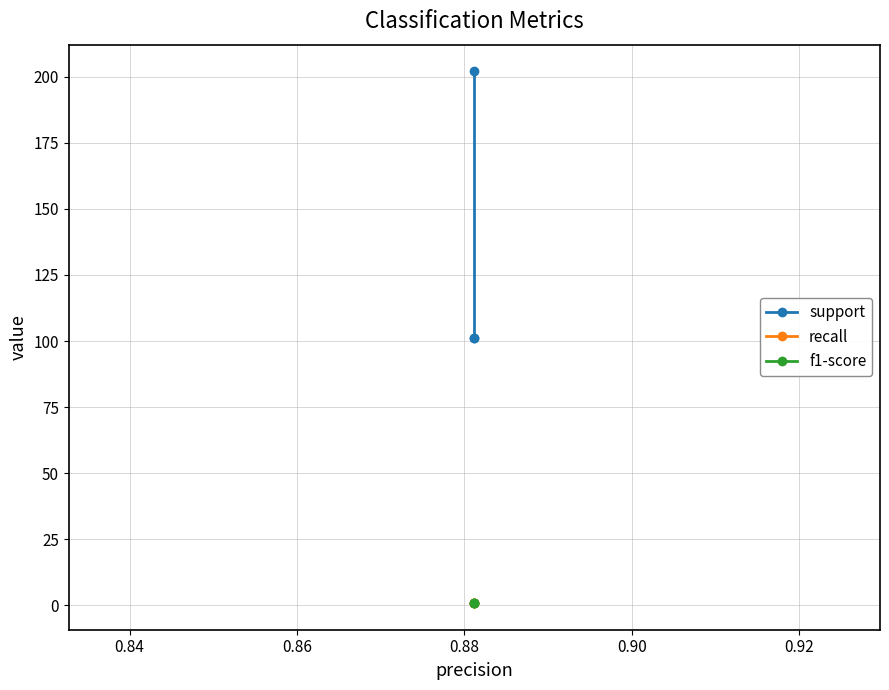

What is the value of the f1-score point at the 2nd from the left?

0.9